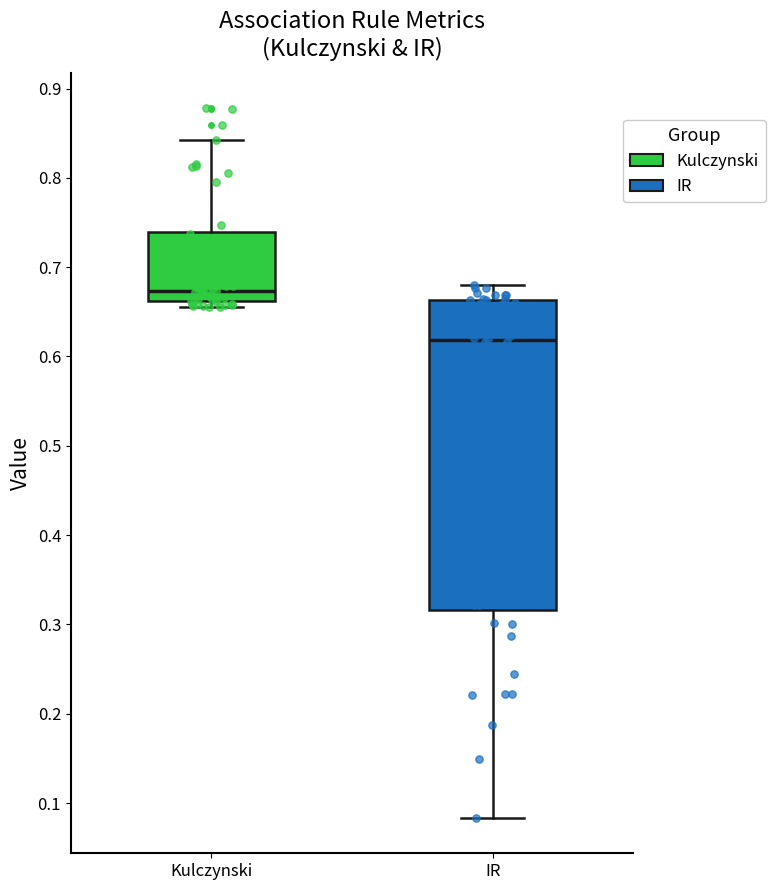

Where does the median line of the box for Kulczynski sit on the y-axis? The values are not printed on the chart, so give them approximately, as read against the axis.

0.67